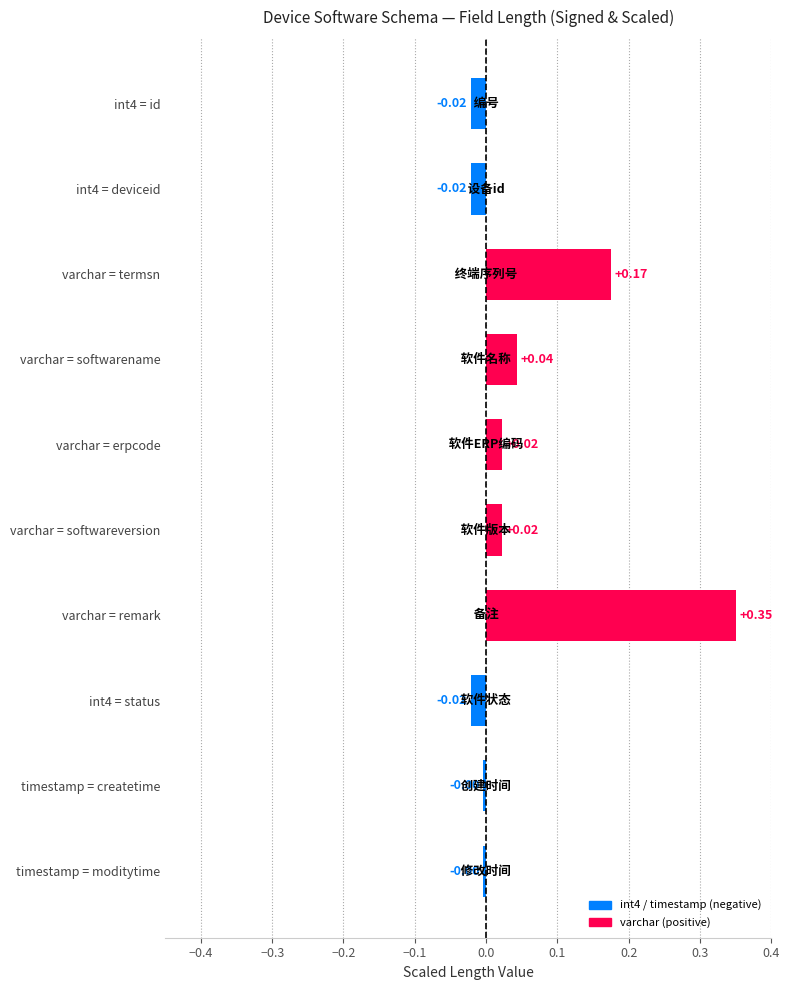

Does the chart contain any negative values?

Yes